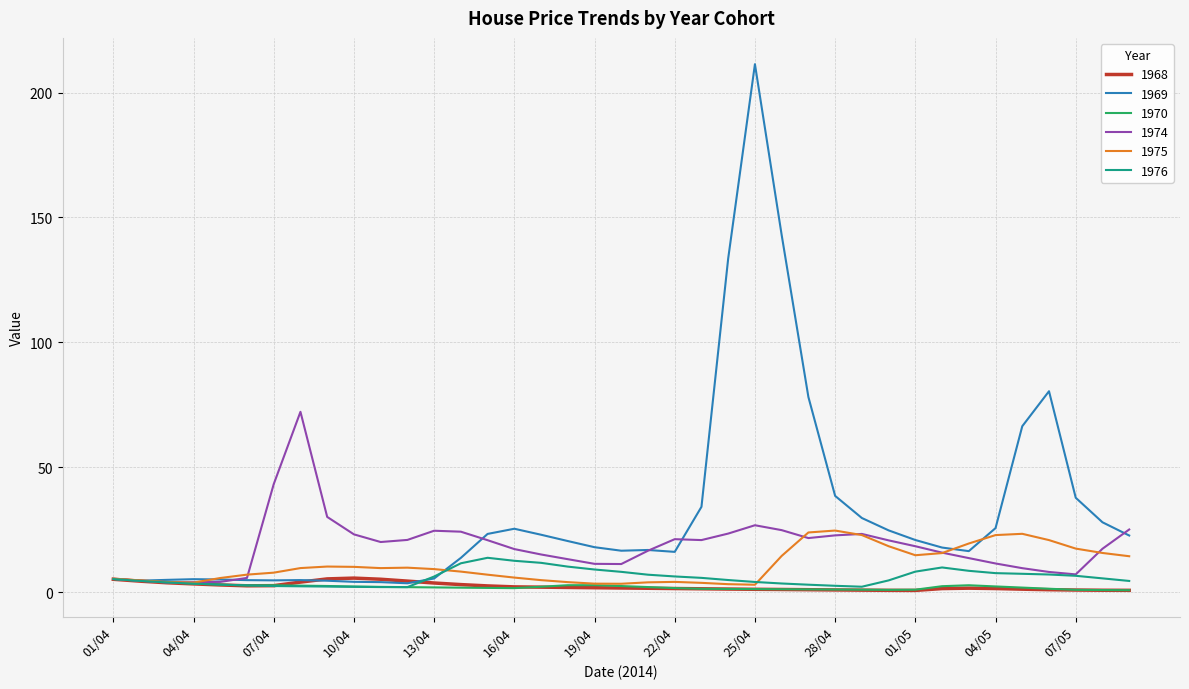

Which series has the largest range (max minus min)?

1969